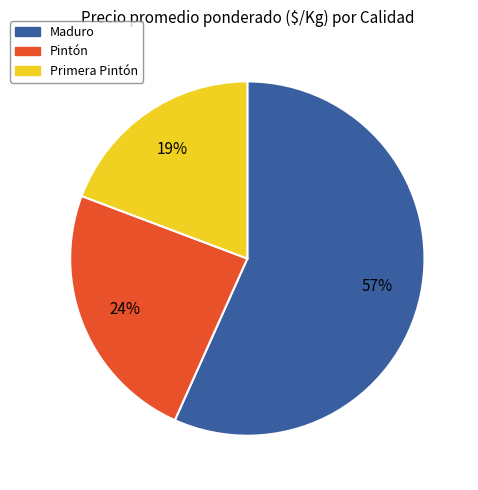

Is there a majority slice in this chart?

Yes